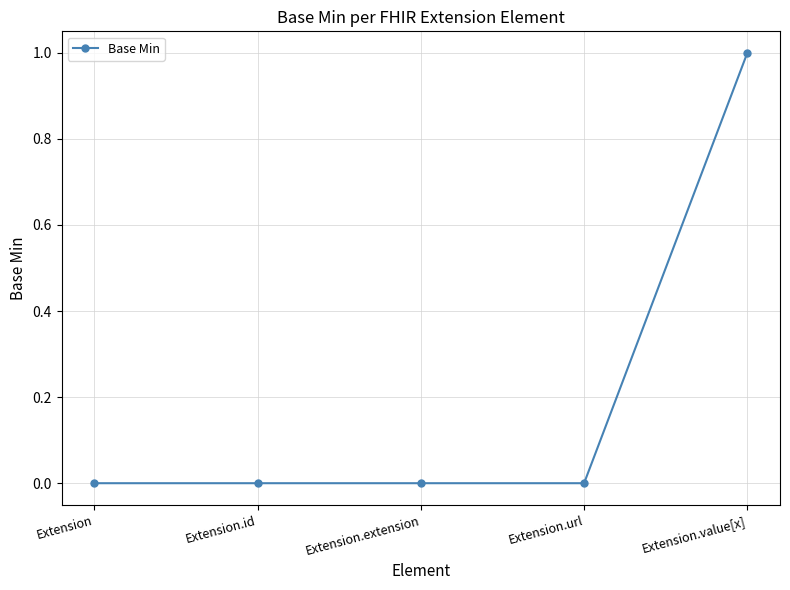

Reading right to left, extract all data points from this chart.

1	0	0	0	0